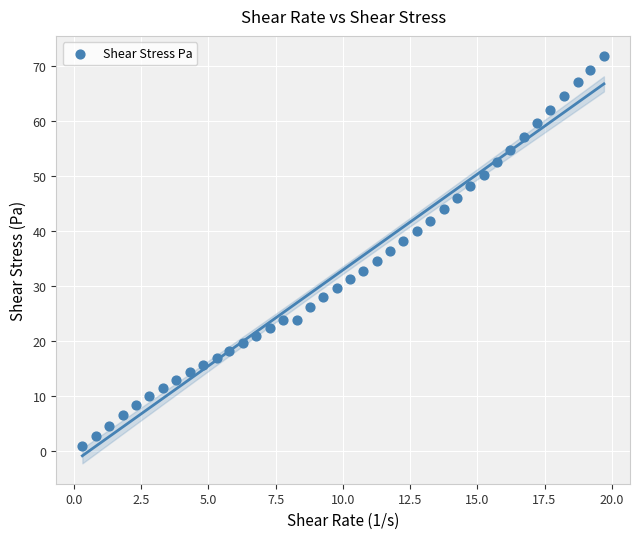

What is the range of Y values (max minus min)?

70.9